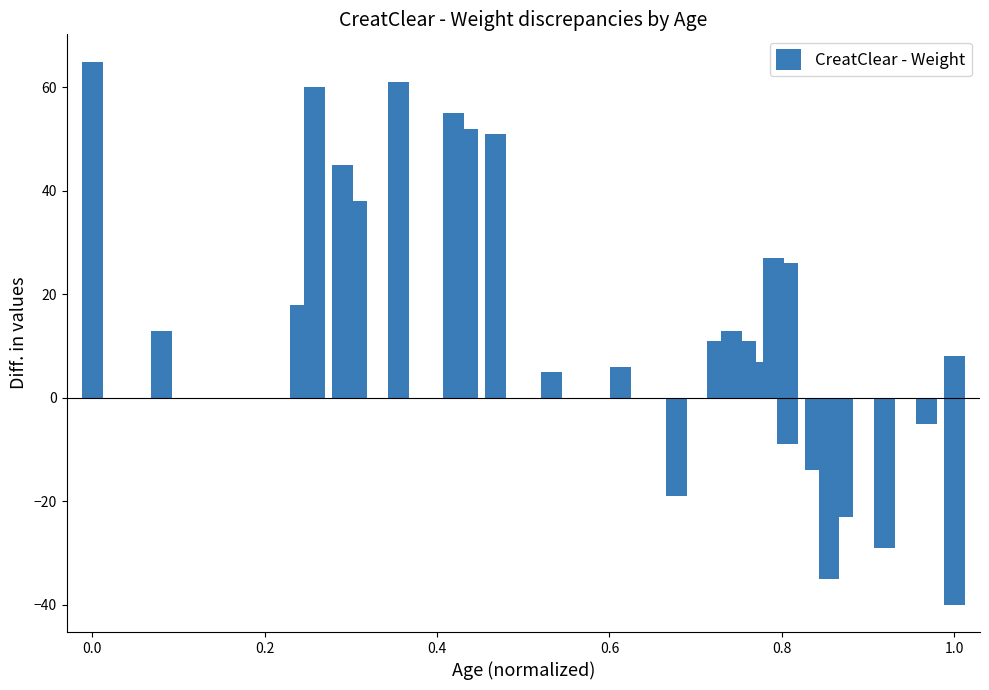

What is the value of the 6th bar from the left?

38